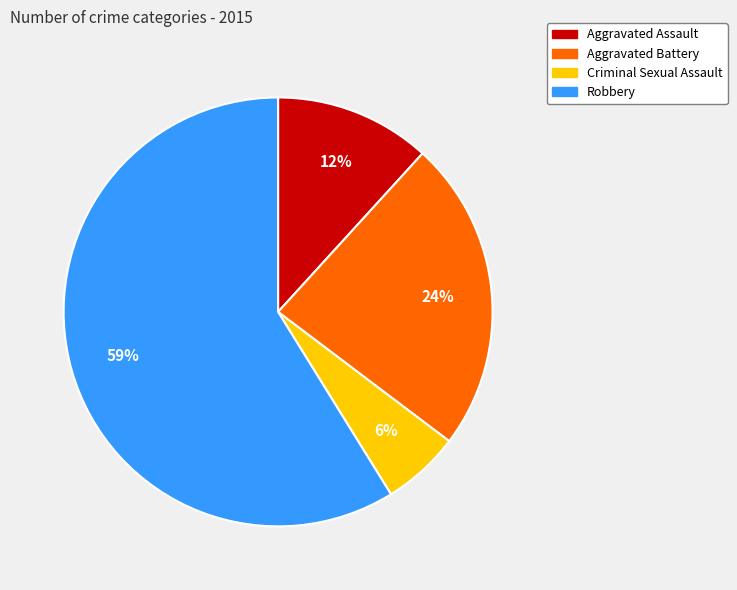

Rank the categories by value from highest to lowest.

Robbery, Aggravated Battery, Aggravated Assault, Criminal Sexual Assault